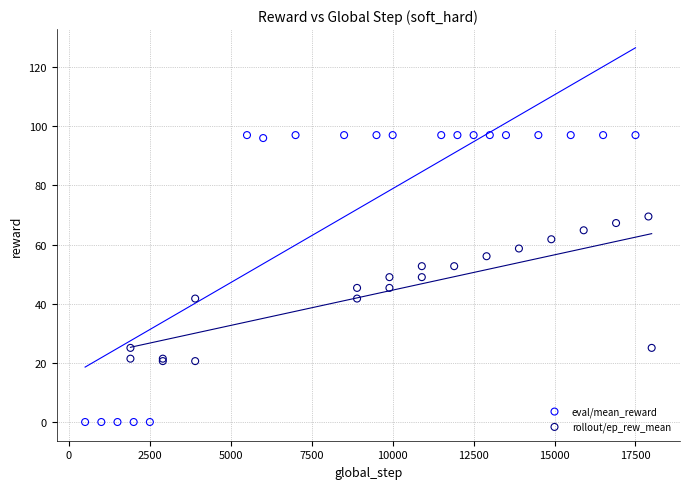

Which series reaches the maximum Y coordinate?

eval/mean_reward